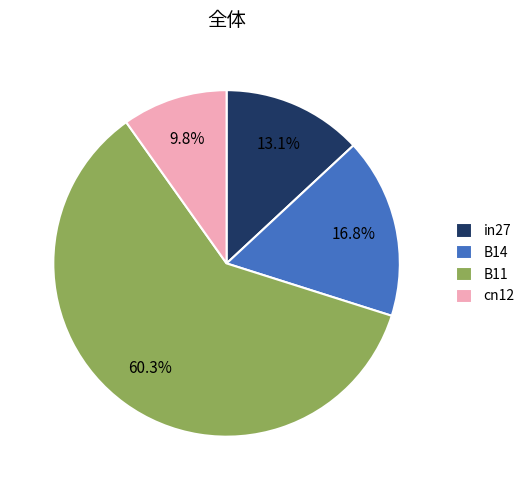

What percentage is the in27 slice, to the nearest percent?

13%